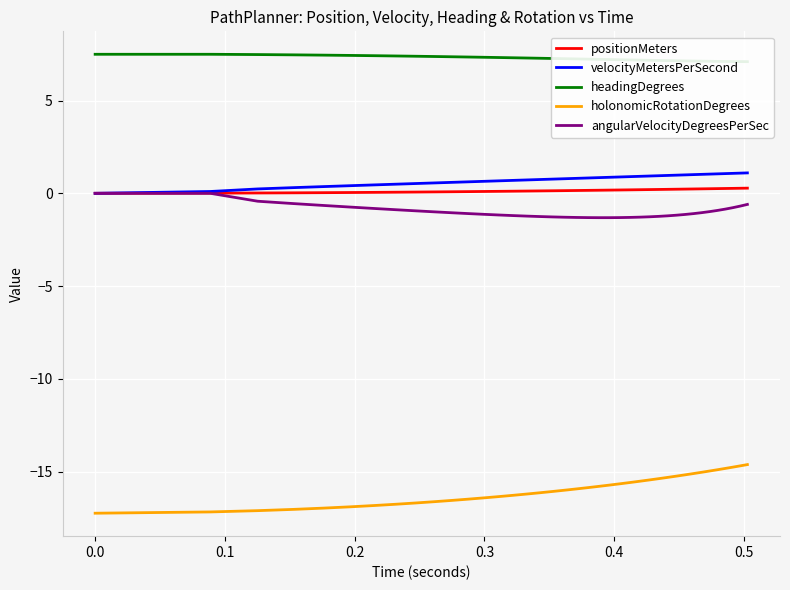

True or false: angularVelocityDegreesPerSec has more than 2 interior local peaks.

False